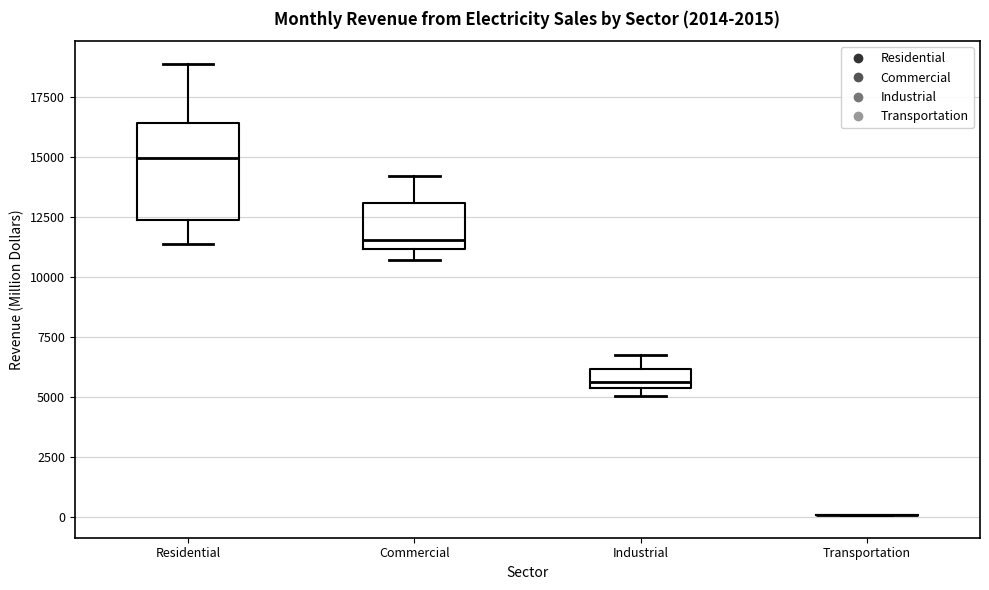

Reading left to right, transcribe this box plot: for each box, give where its median line is, the range the box spans, and where its two whiskers end, as read against the y-axis. The values are not printed on the chart, so give them approximately, as read against the axis.

Residential: median 15000, box 12500 to 16500, whiskers 11500 to 19000
Commercial: median 11500, box 11000 to 13000, whiskers 10500 to 14000
Industrial: median 5500 (just above the box's lower edge), box 5500 to 6000, whiskers 5000 to 6500
Transportation: box collapsed to a line at 0, whiskers 0 to 0